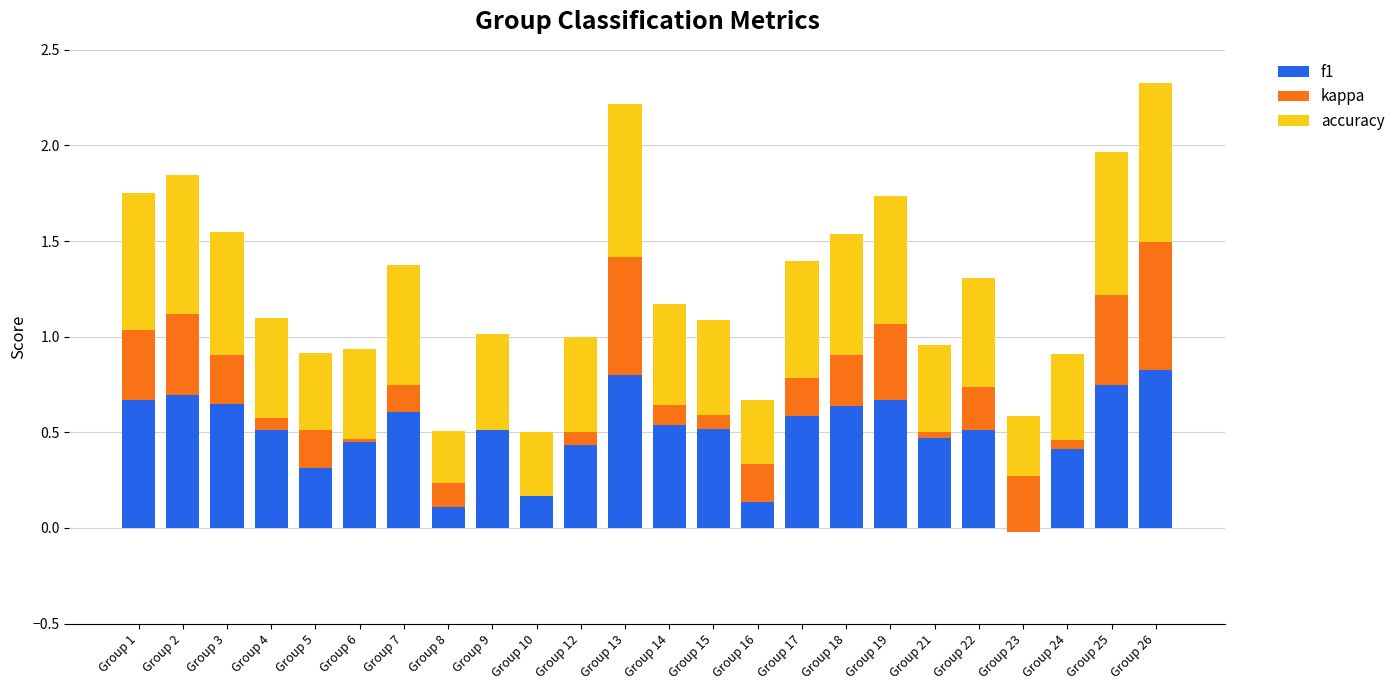

Which series has the largest total across all categories?

accuracy